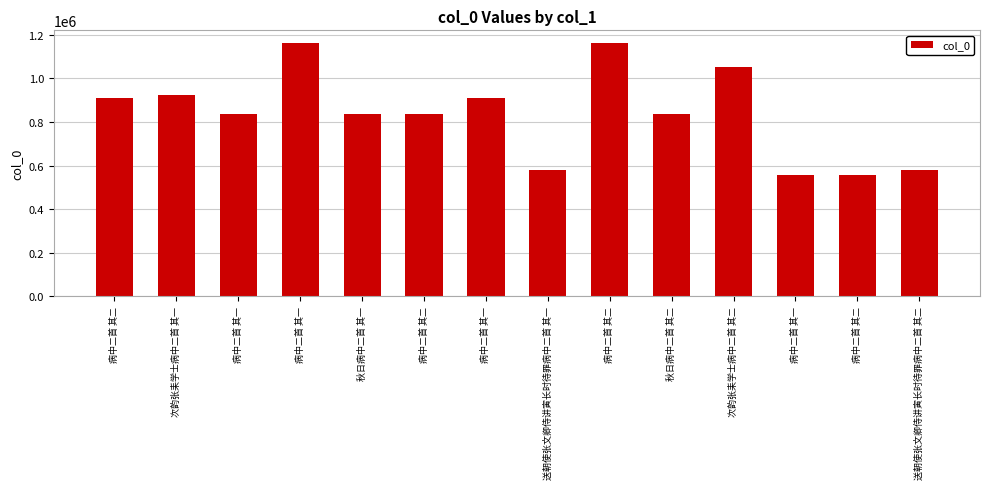

How many bars are there in total?

14